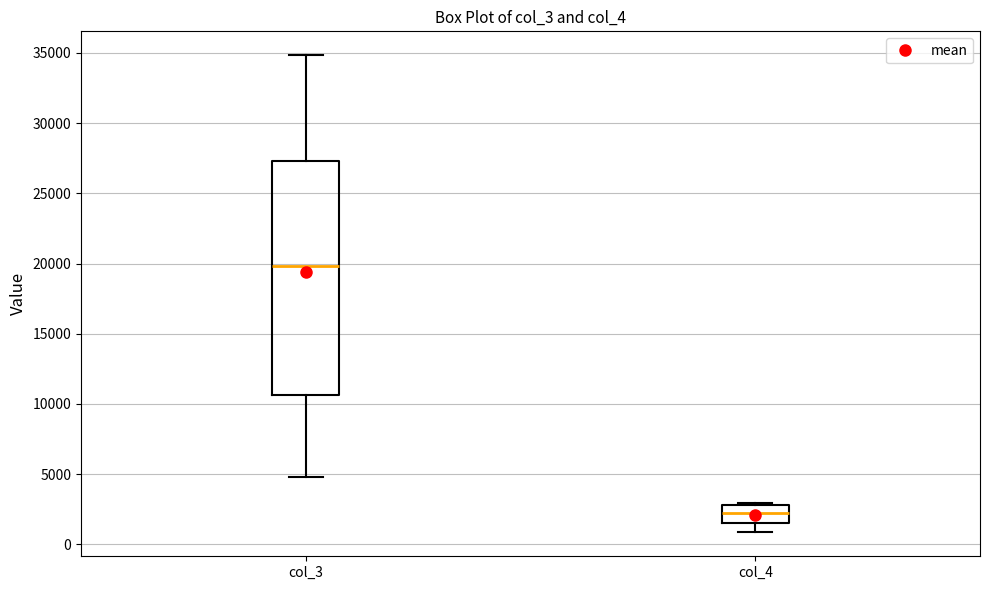

Reading left to right, transcribe this box plot: for each box, give where its median line is, the range the box spans, and where its two whiskers end, as read against the y-axis. The values are not printed on the chart, so give them approximately, as read against the axis.

col_3: median 20000, box 10500 to 27500, whiskers 5000 to 35000
col_4: median 2000, box 1500 to 3000, whiskers 1000 to 3000 (just above the box's upper edge)